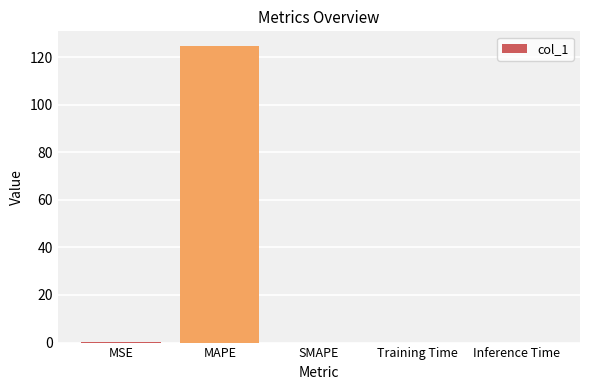

What is the sum of all values?

124.8